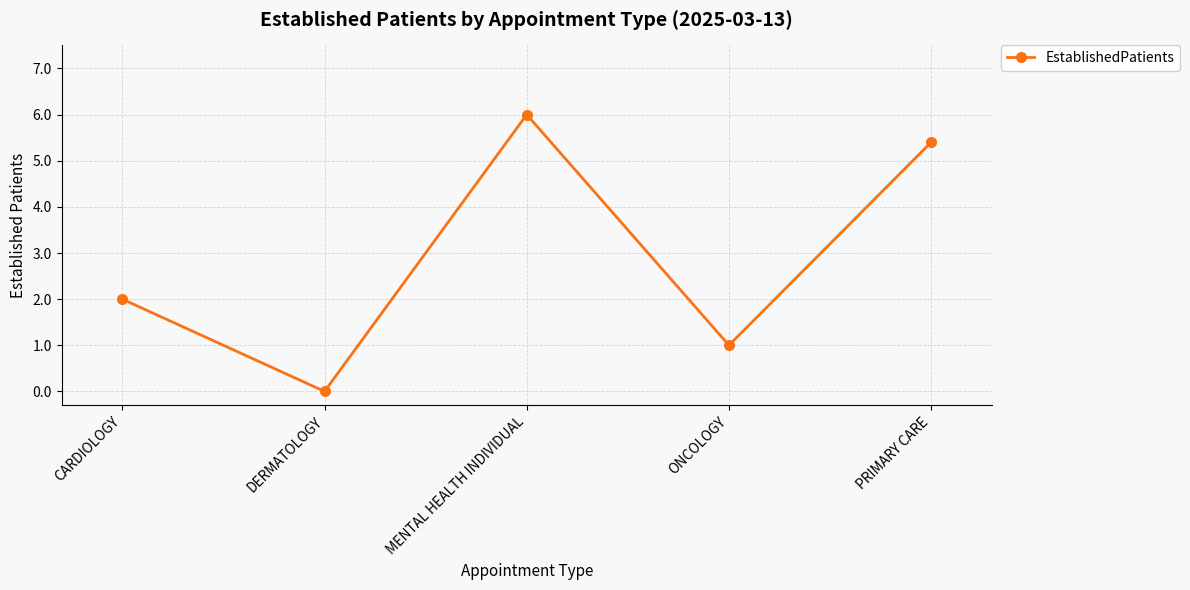

What is the difference between the values at DERMATOLOGY and ONCOLOGY?

1.0